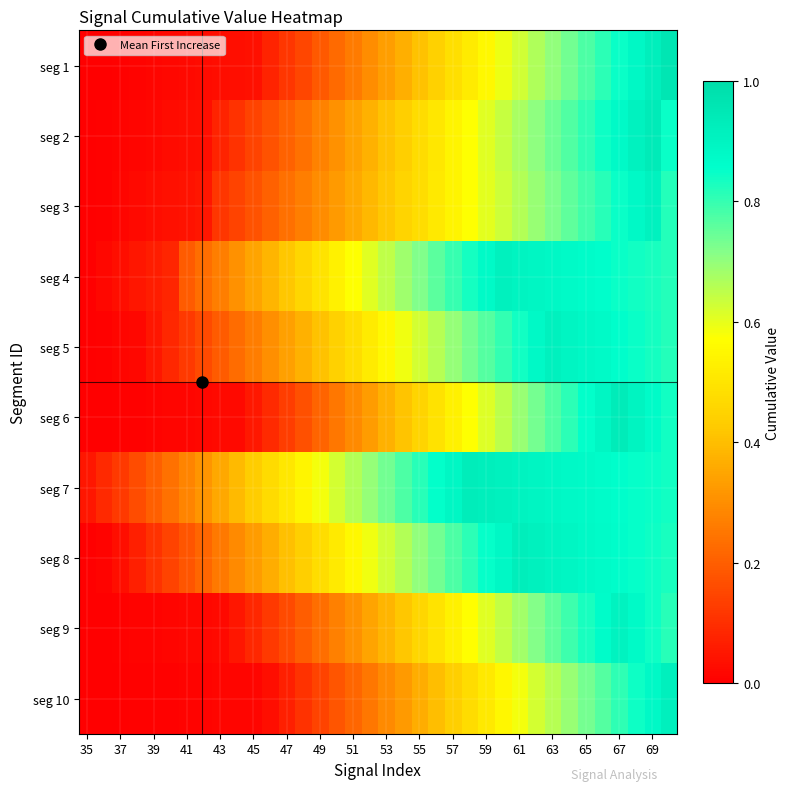

How many distinct data groups are displayed?

10